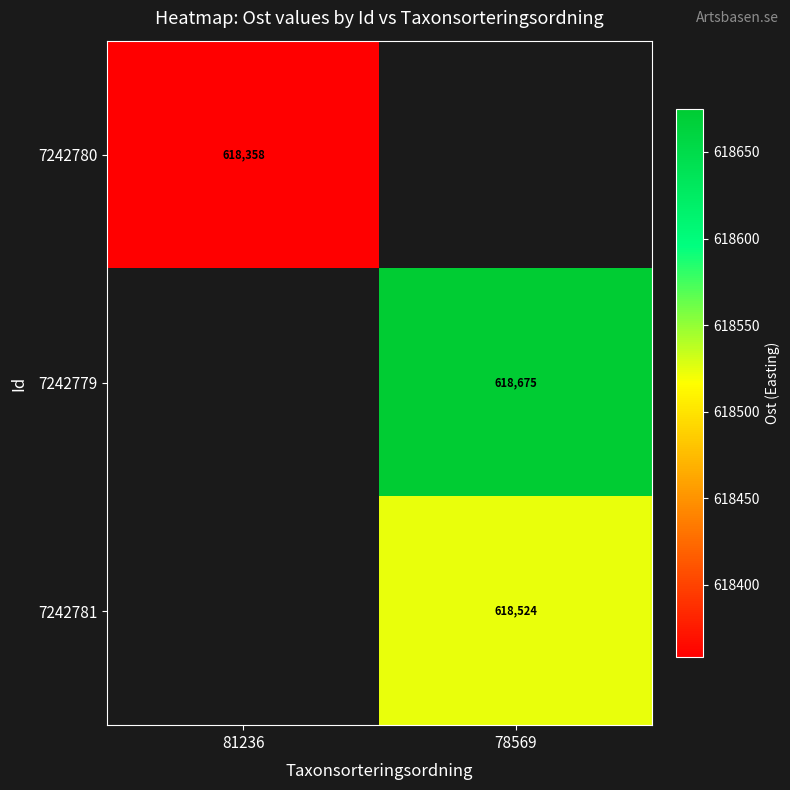

At which category does the chart reach its peak across all series?

78569